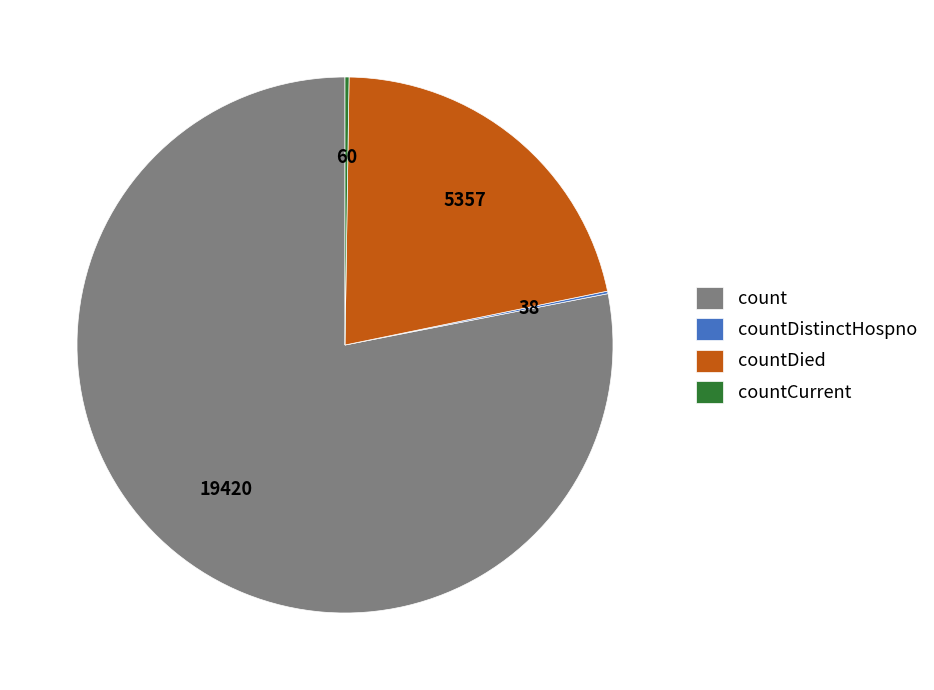

Which has a higher value, countDied or count?

count